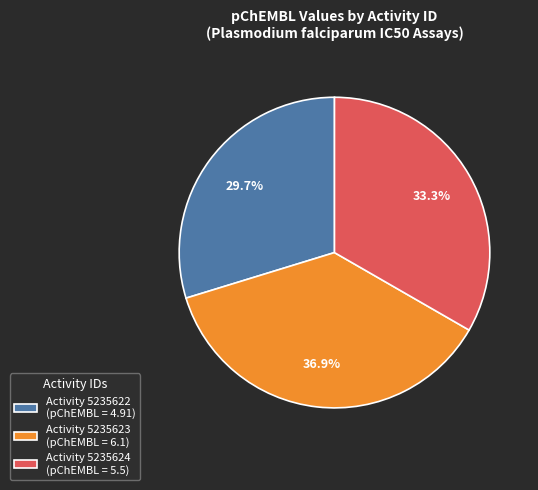

Between Activity 5235622 (pChEMBL = 4.91) and Activity 5235624 (pChEMBL = 5.5), which is larger?

Activity 5235624 (pChEMBL = 5.5)